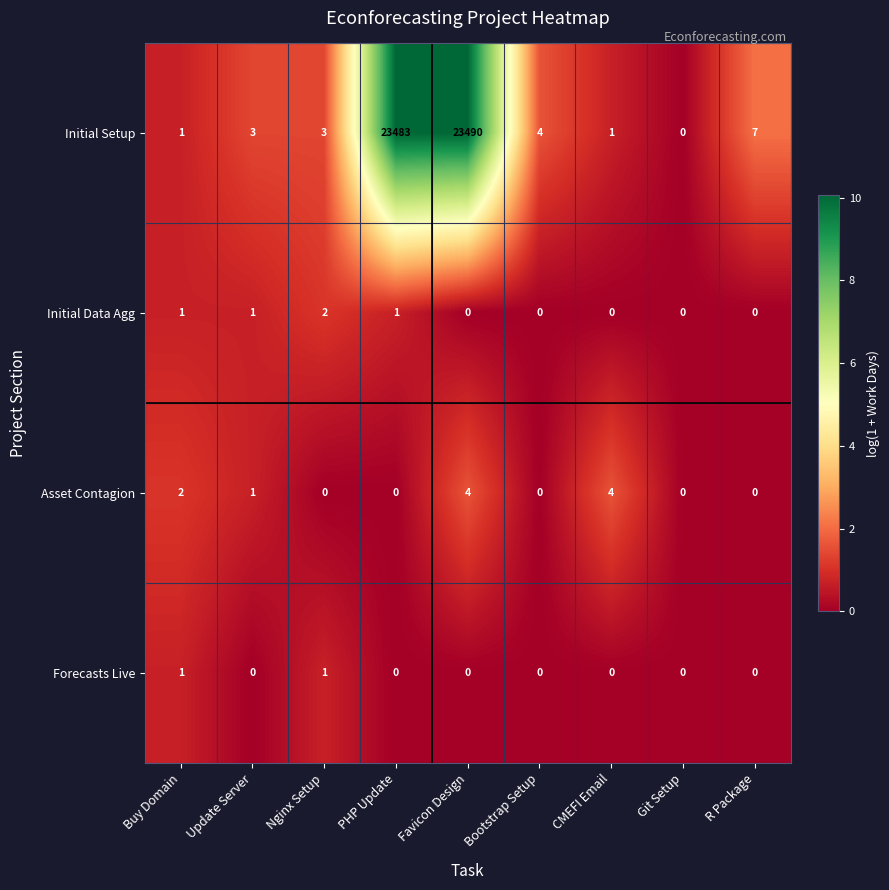

How many Forecasts Live values are between 0 and 1?

9